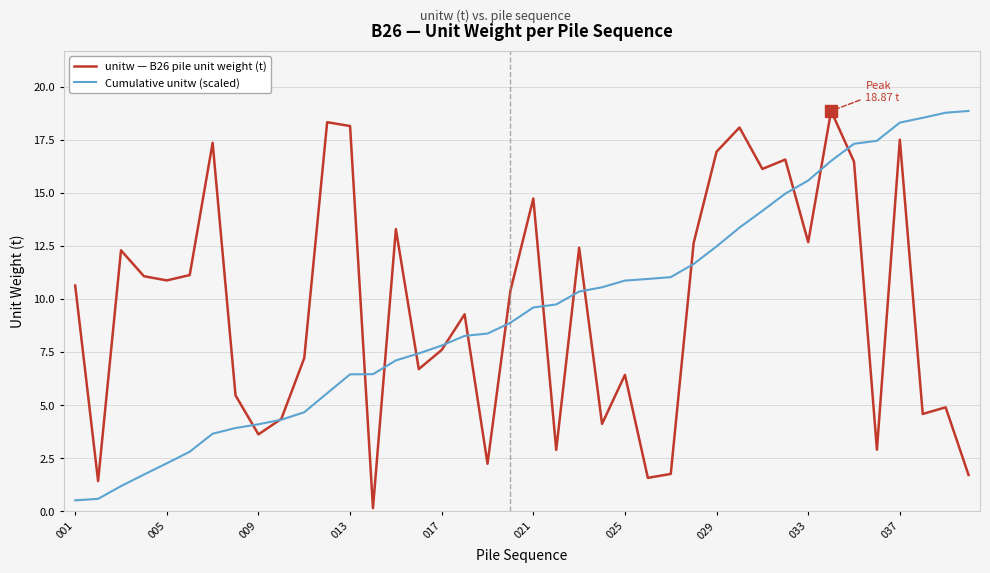

What is the greatest value displayed?

18.9